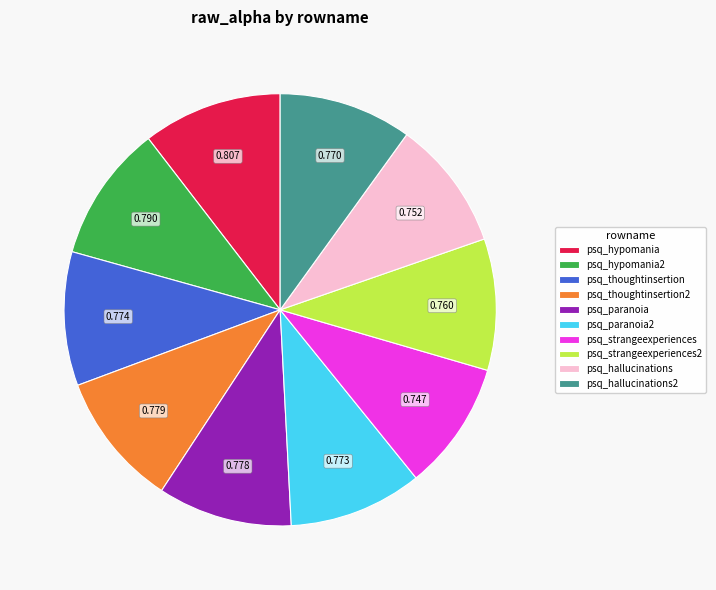

Between psq_hypomania2 and psq_strangeexperiences, which is larger?

psq_hypomania2